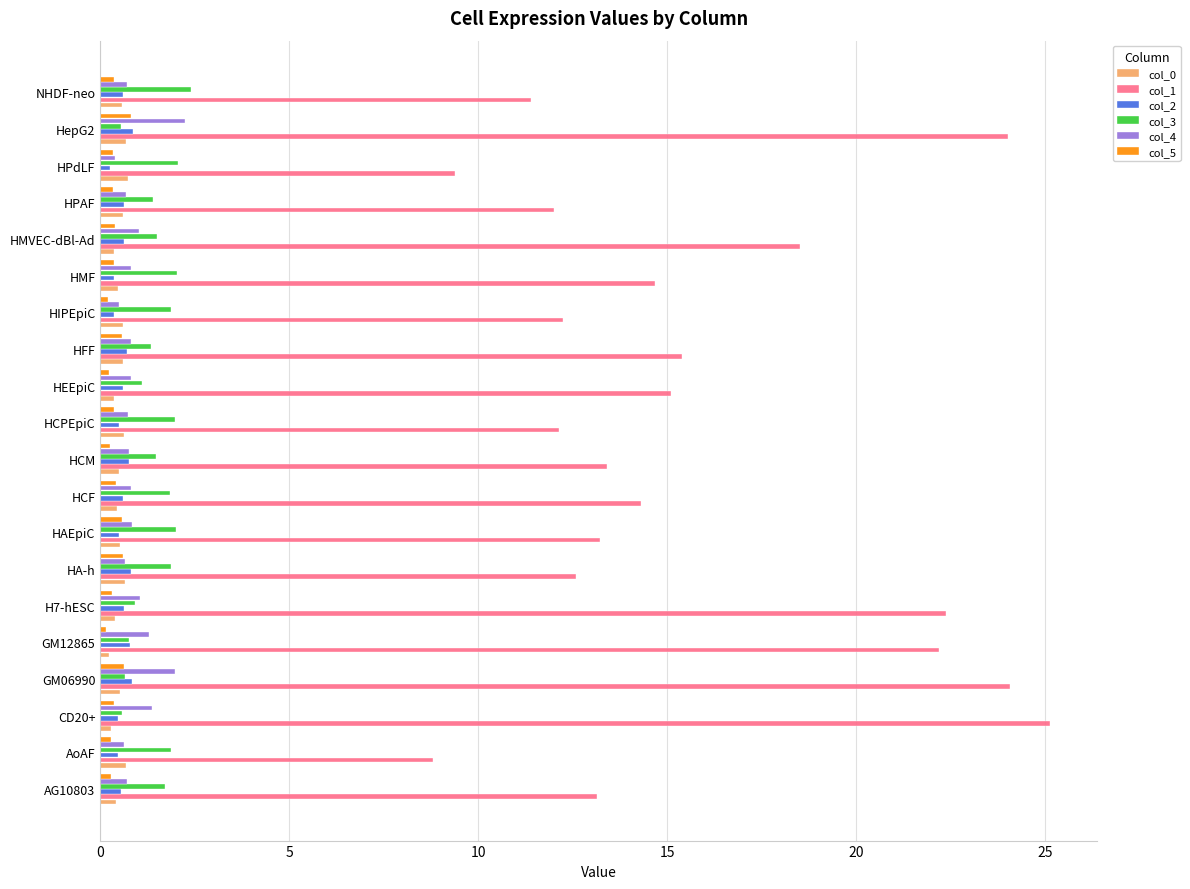

What is the greatest value displayed?

25.1